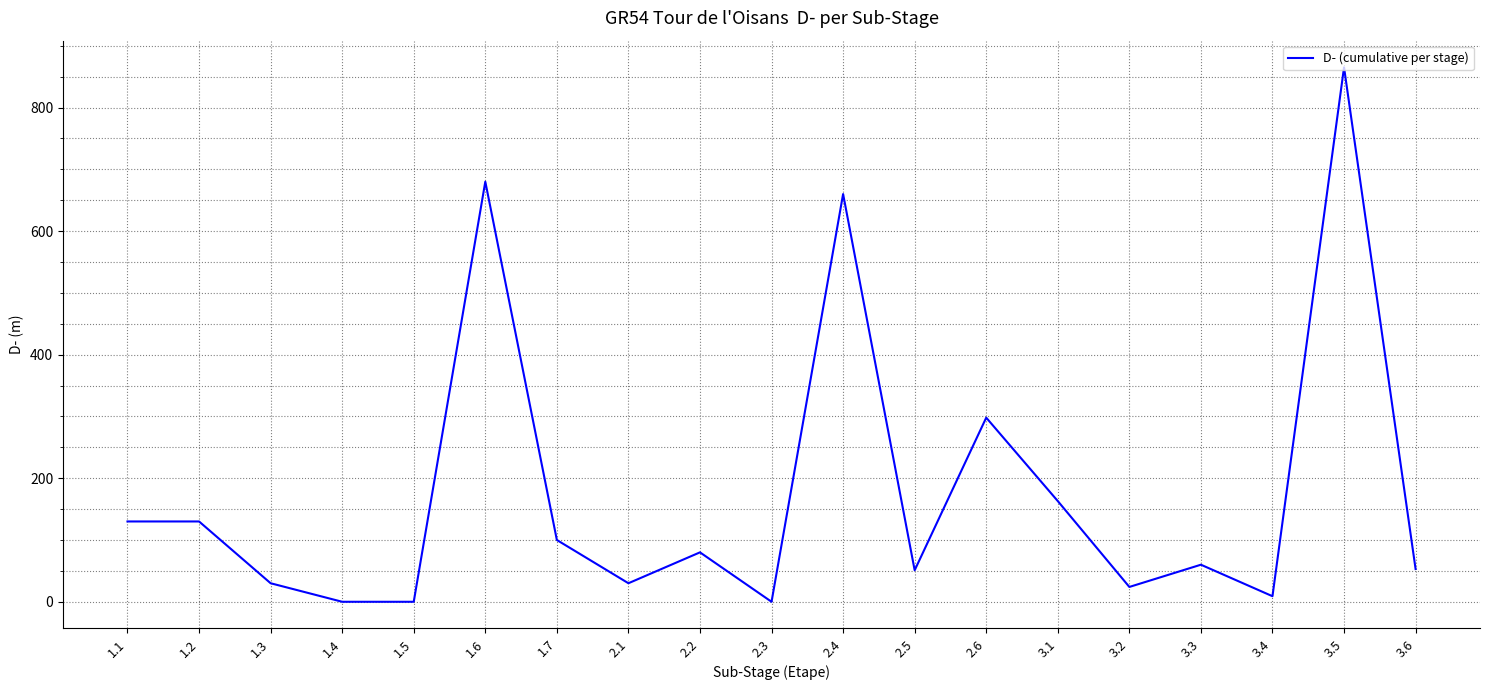

At which category does the chart reach its peak across all series?

3.5